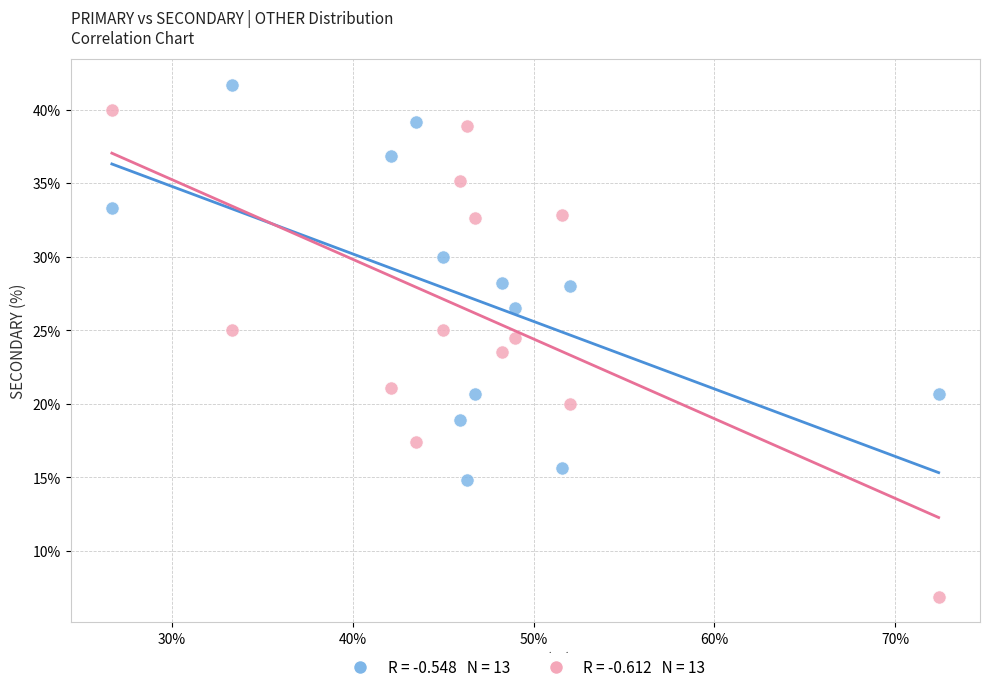

Across all data points, what is the range of Y values (max minus min)?

34.8